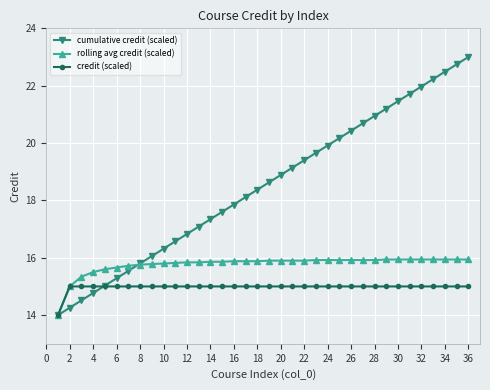

What is the value of the rolling avg credit (scaled) point at the 12th from the left?

15.8